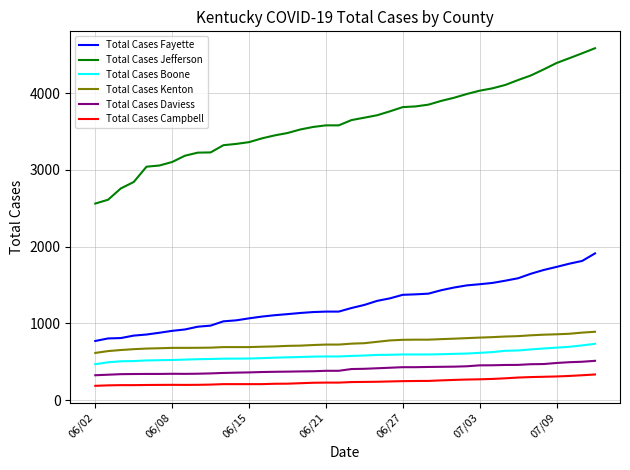

How many lines are shown in the chart?

6